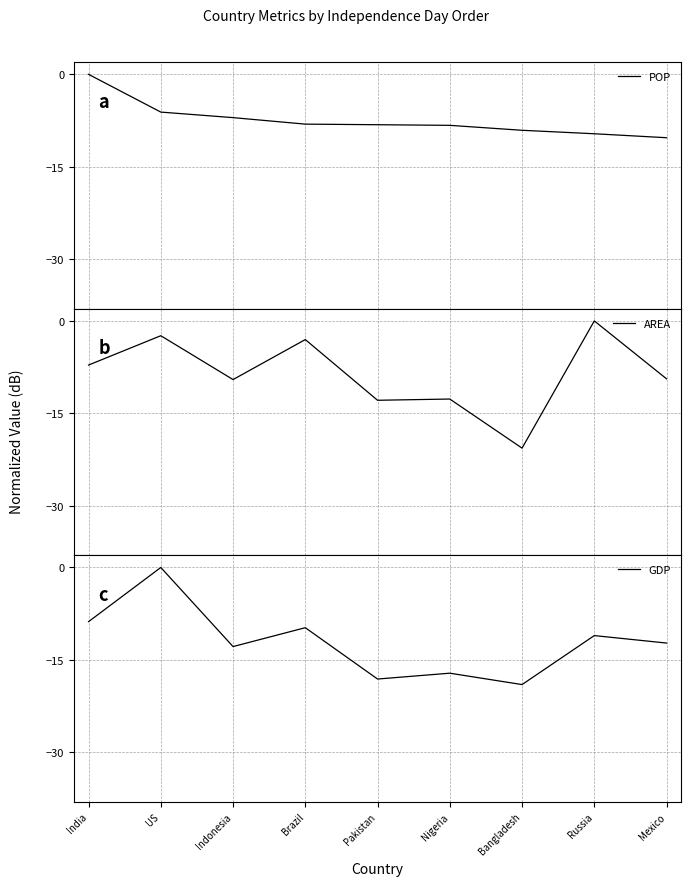

List the series in order of their peak value, highest first.

POP, AREA, GDP